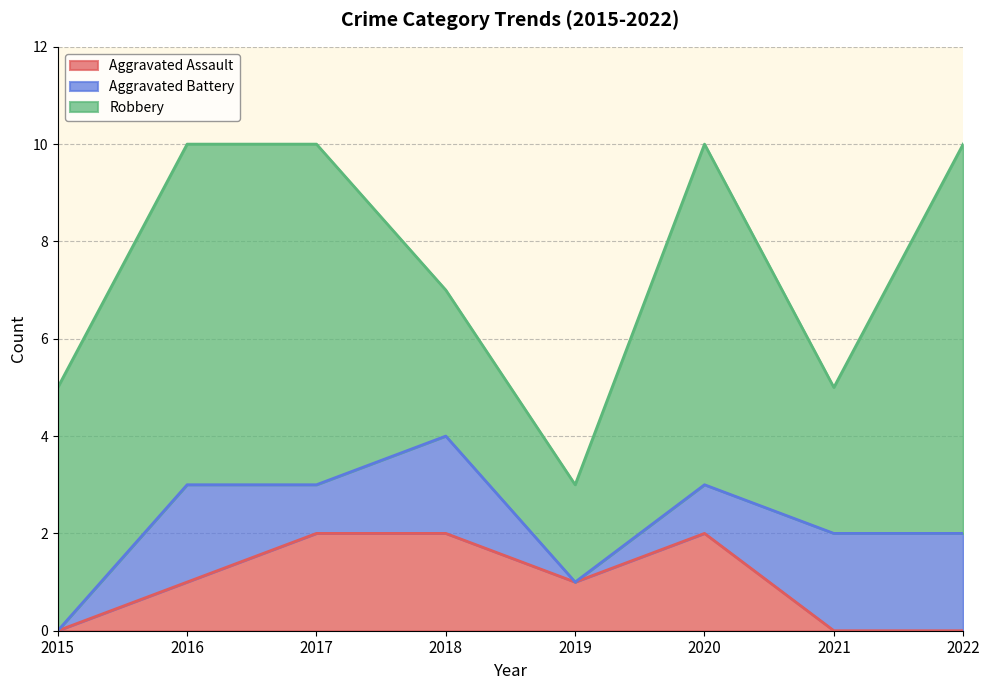

True or false: Aggravated Assault has more than 0 interior local peaks.

True